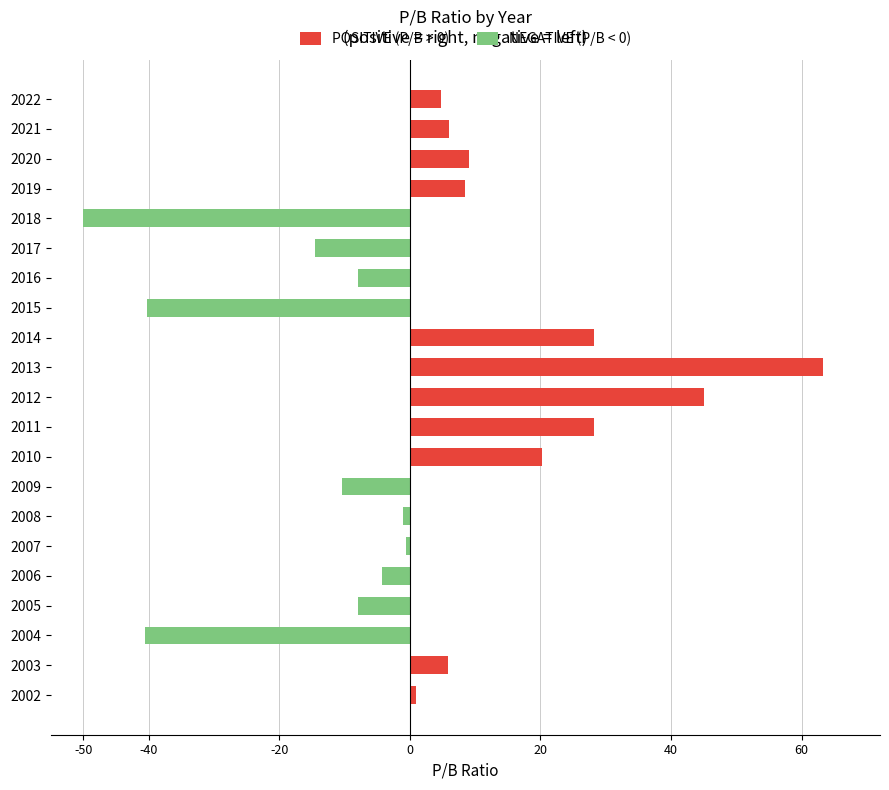

What is the total value across all series at 2005?

-8.0